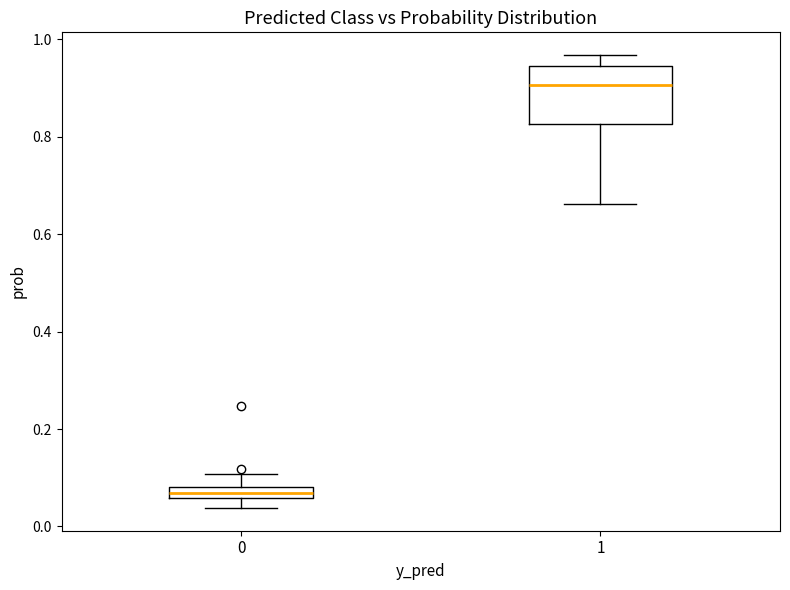

Where does the upper whisker of the box at x = 1 end on the y-axis? The values are not printed on the chart, so give them approximately, as read against the axis.

0.96